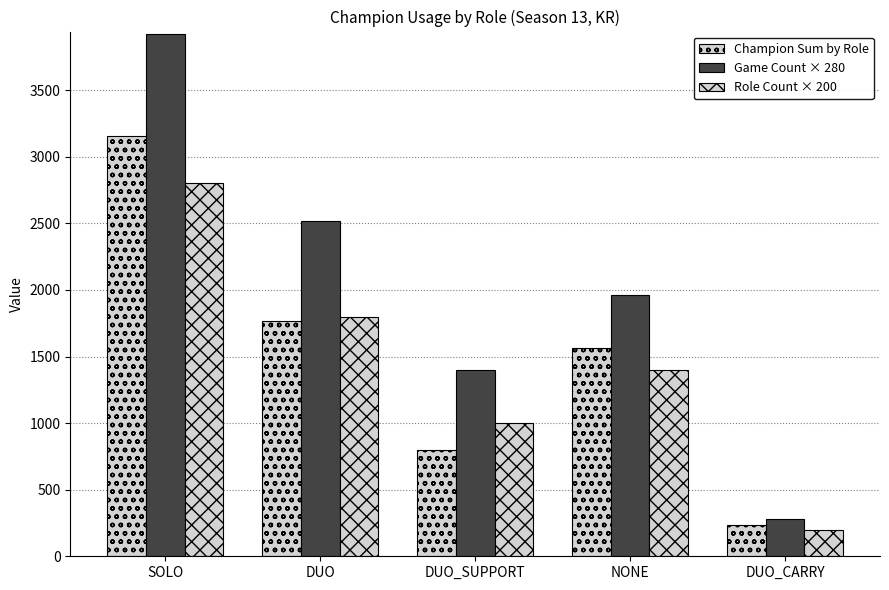

Read the Role Count × 200 value at SOLO.

2800